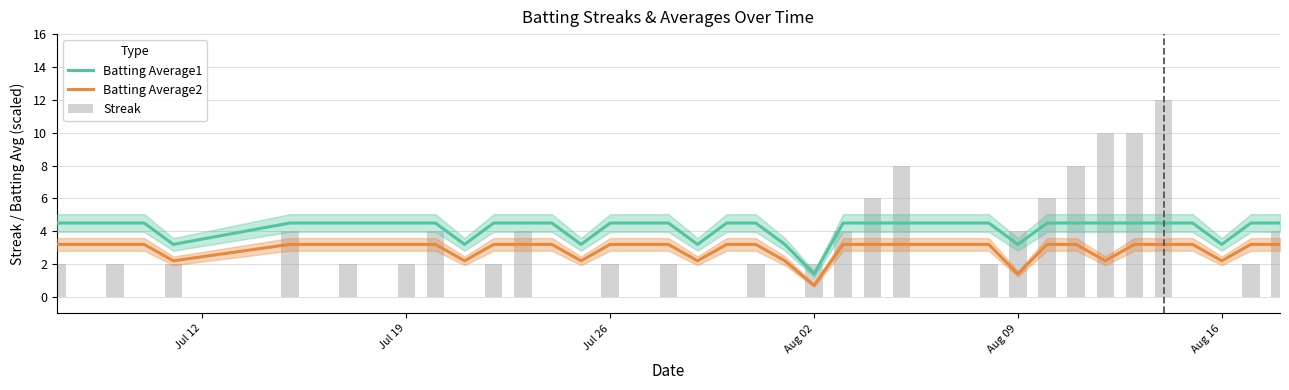

Rank the series by their maximum value, from highest to lowest.

Streak, Batting Average1, Batting Average2